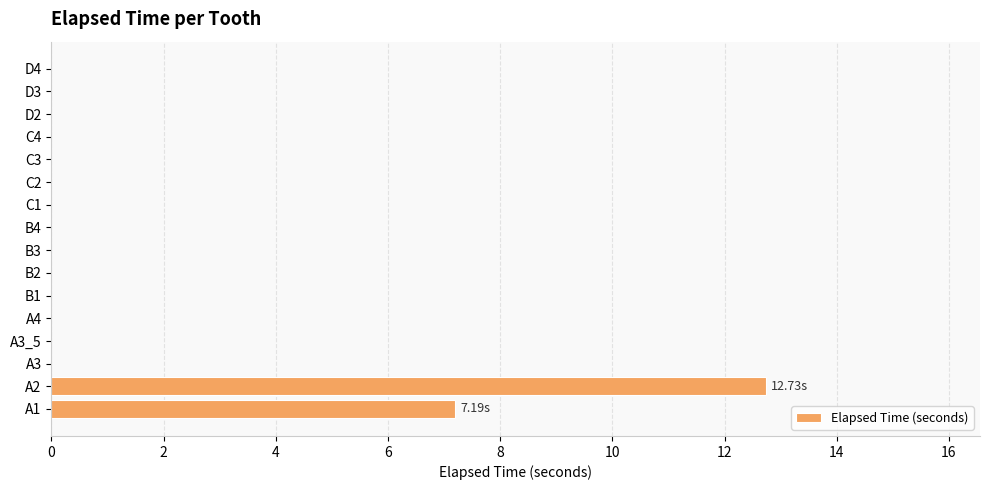

What is the sum of all values?

19.9